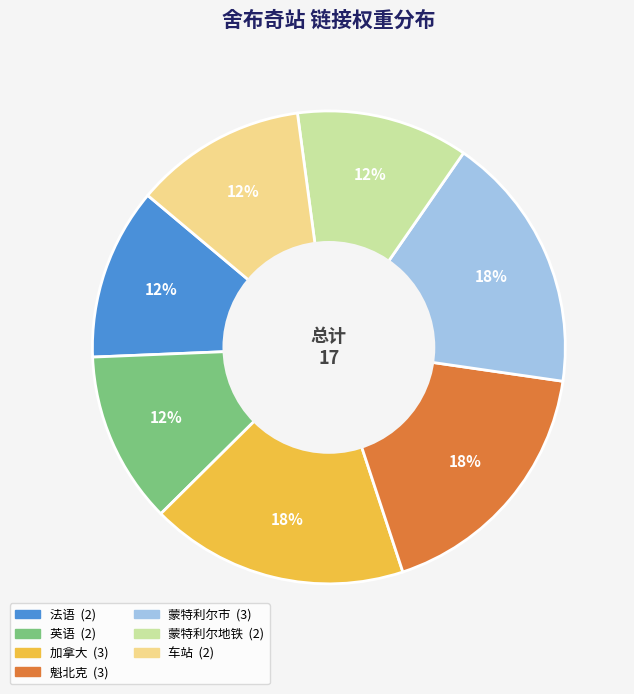

Is it true that 车站 is 5% of the pie?

False